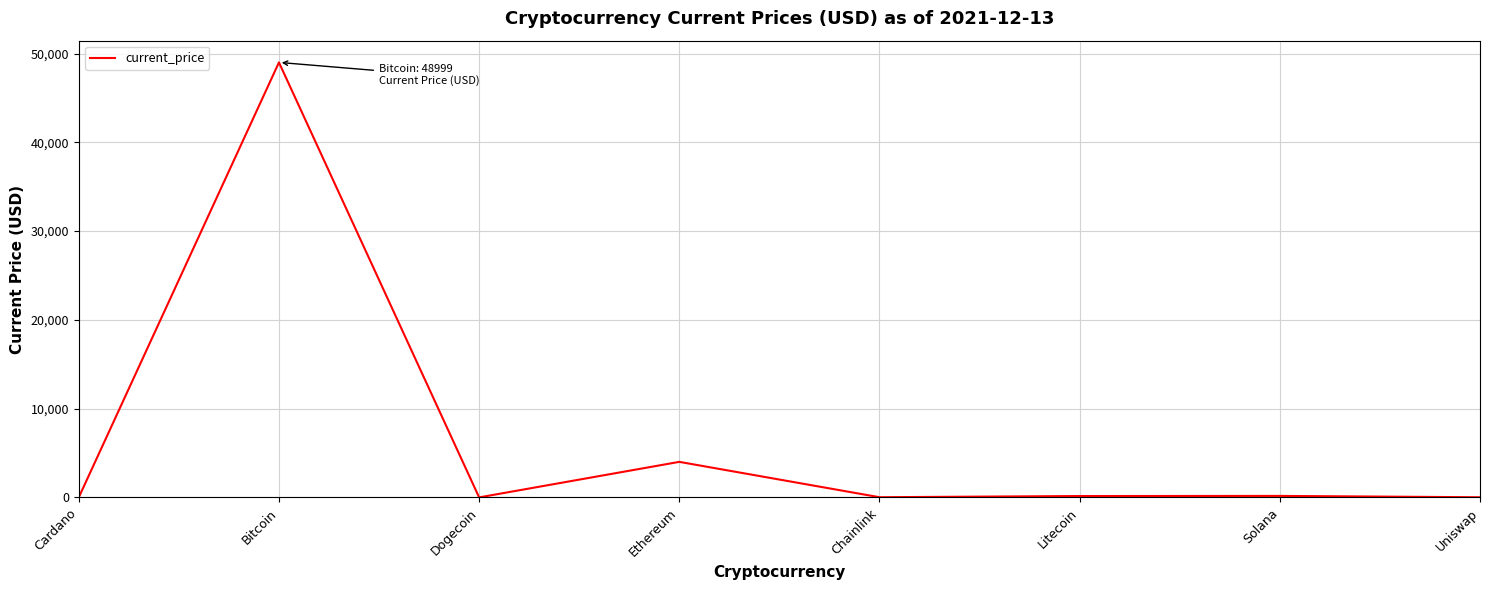

At which label is the value closest to 24499?

Ethereum